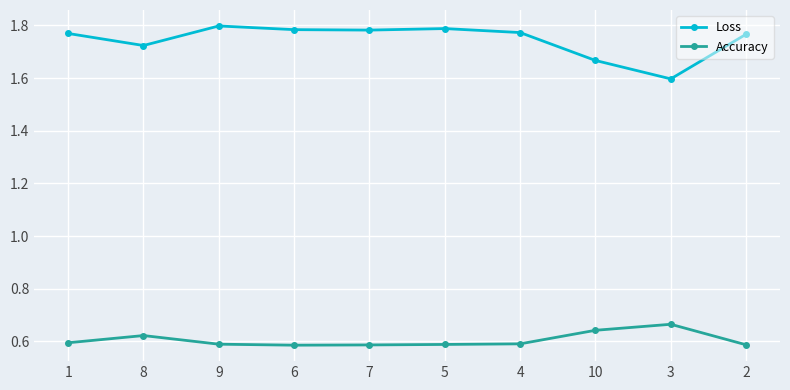

What is the spread (max minus min) of values at 2?

1.2